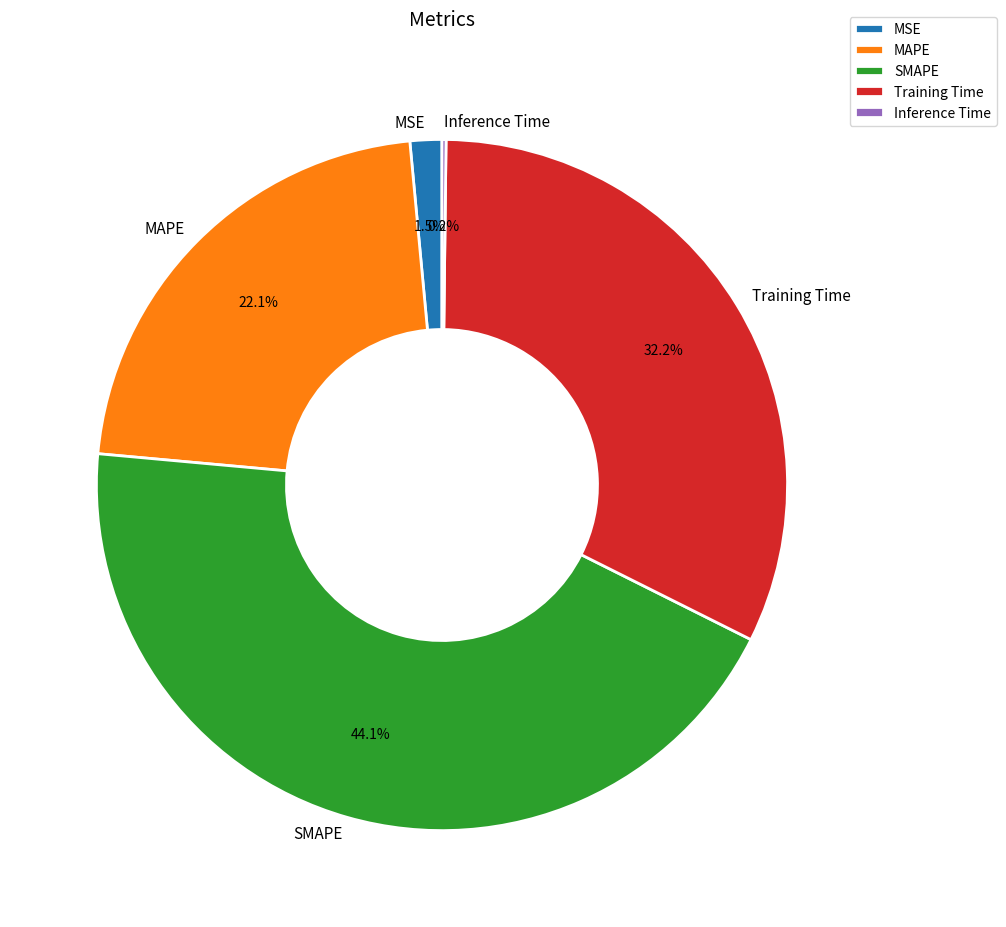

Does SMAPE represent more than half of the total?

No